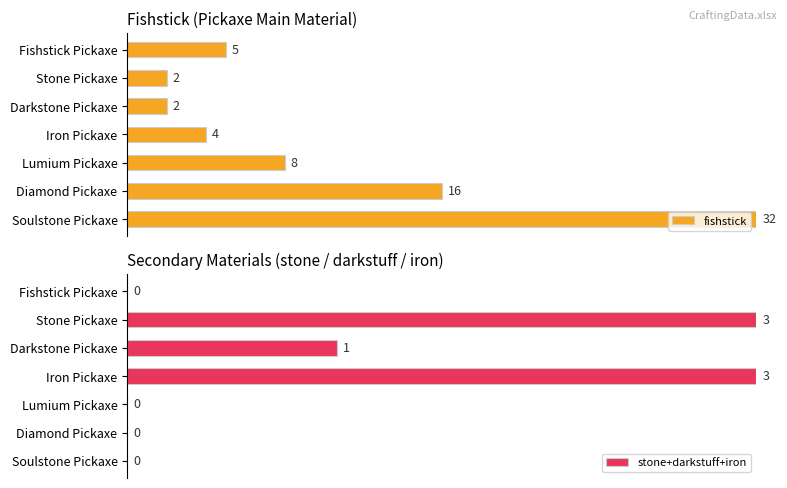

Where is stone+darkstuff+iron nearest to the value 50?

Darkstone Pickaxe